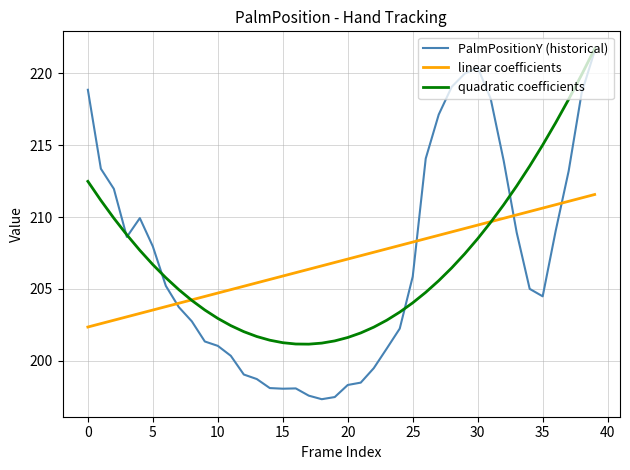

What is the smallest value displayed?

197.3